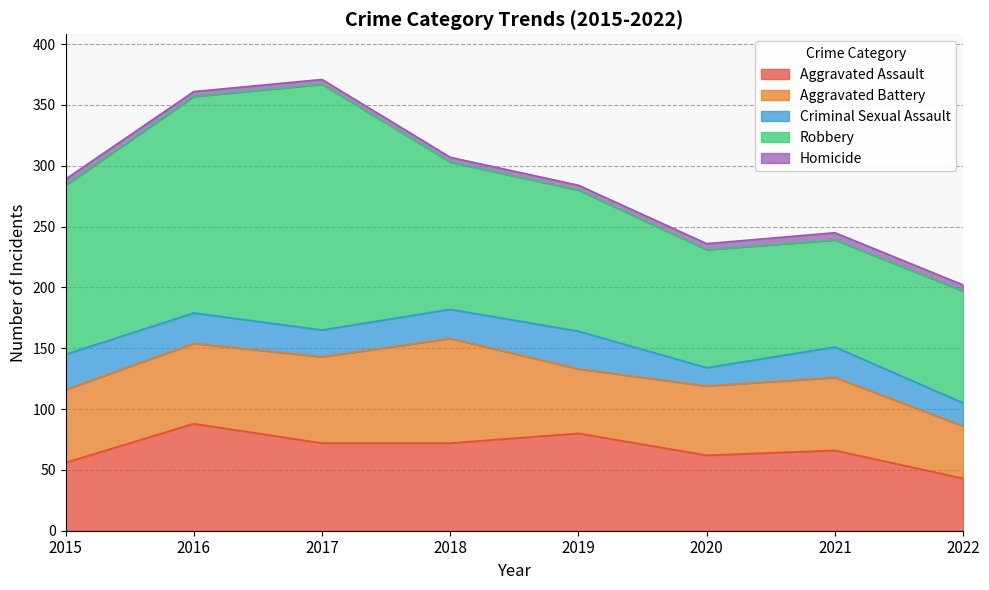

True or false: Criminal Sexual Assault and Aggravated Battery cross at least once.

False